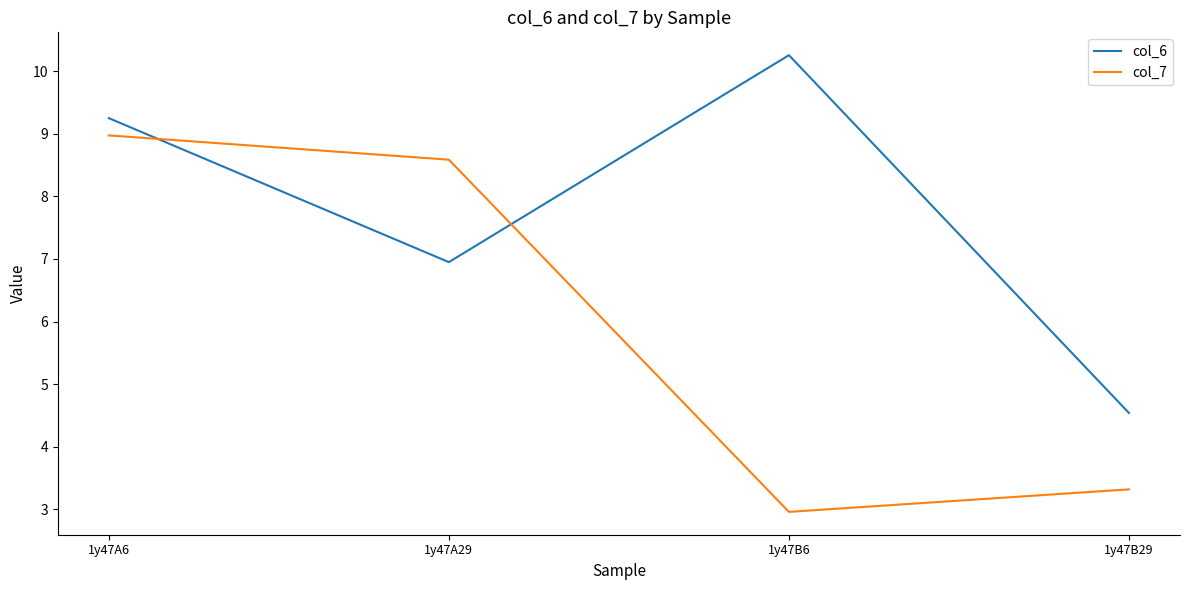

What position from the left is 1y47B6?

3